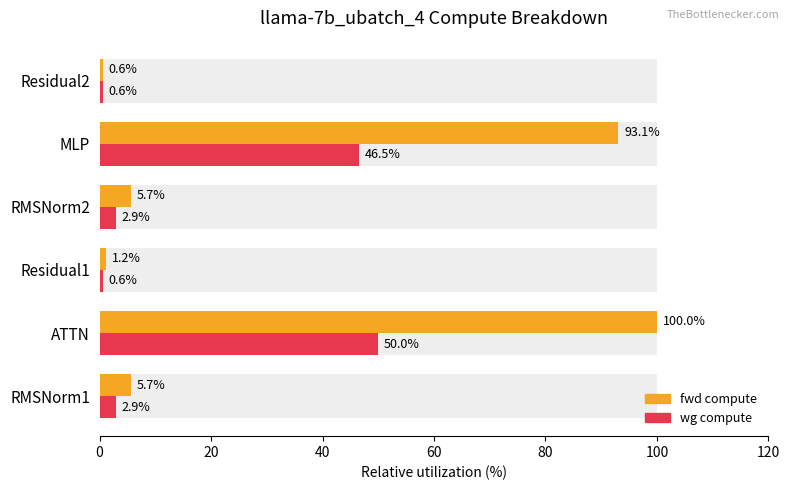

What is the smallest value displayed?

0.6